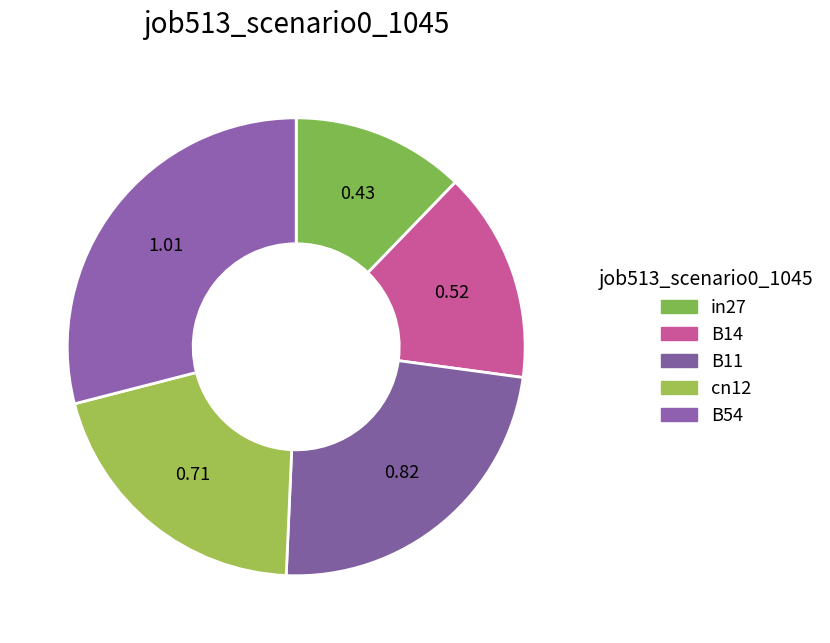

To the nearest percent, what is the average slice percentage?

20%